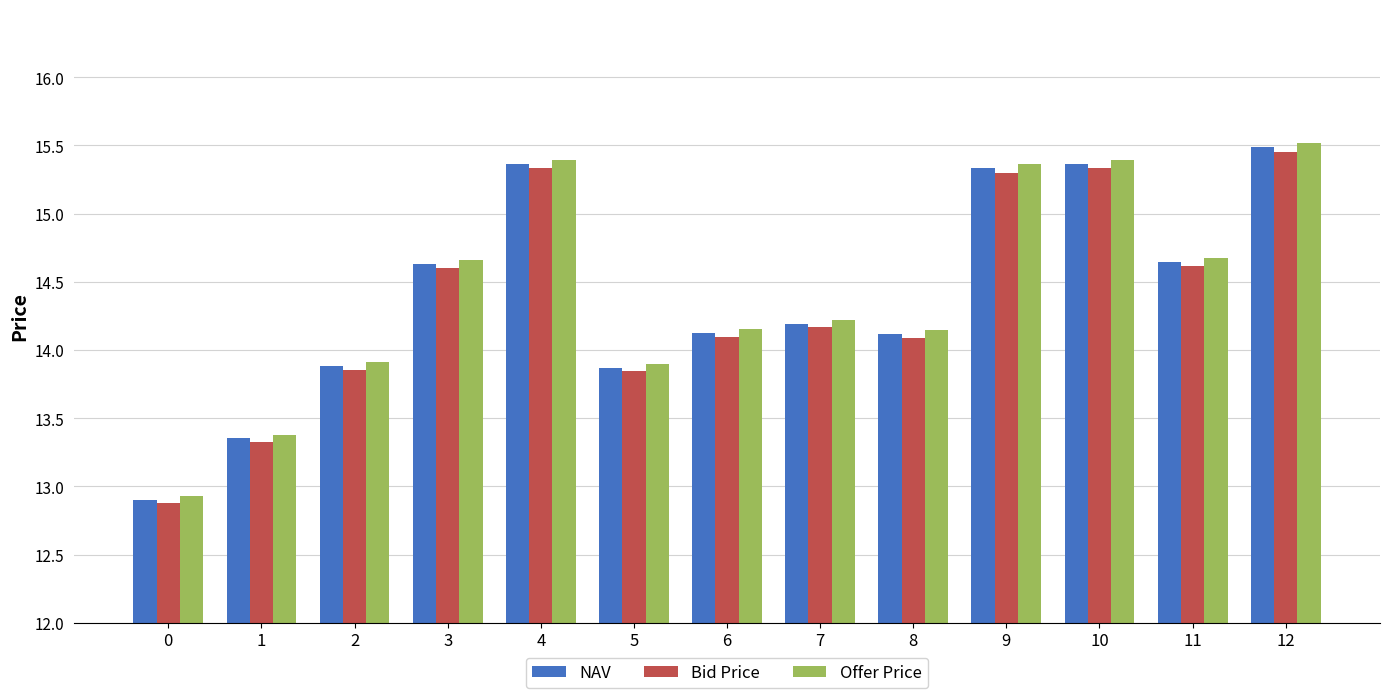

At which label does Bid Price first exceed 14?

3